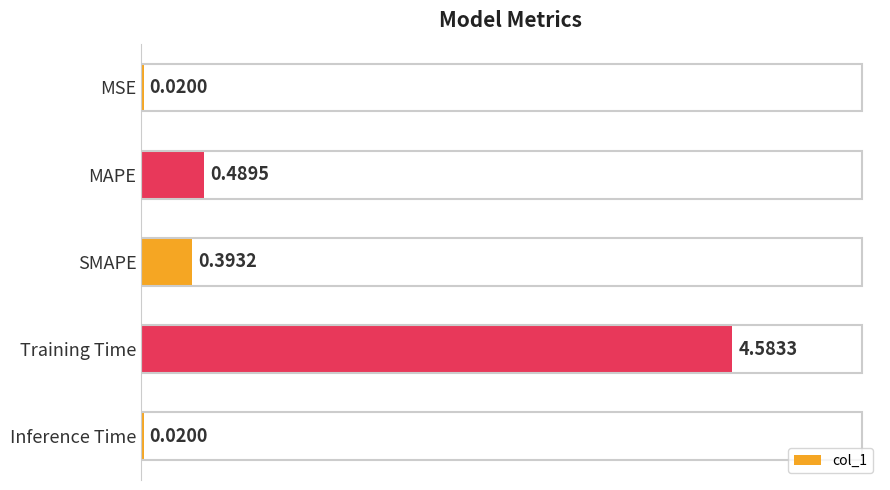

What is the average value?

1.1